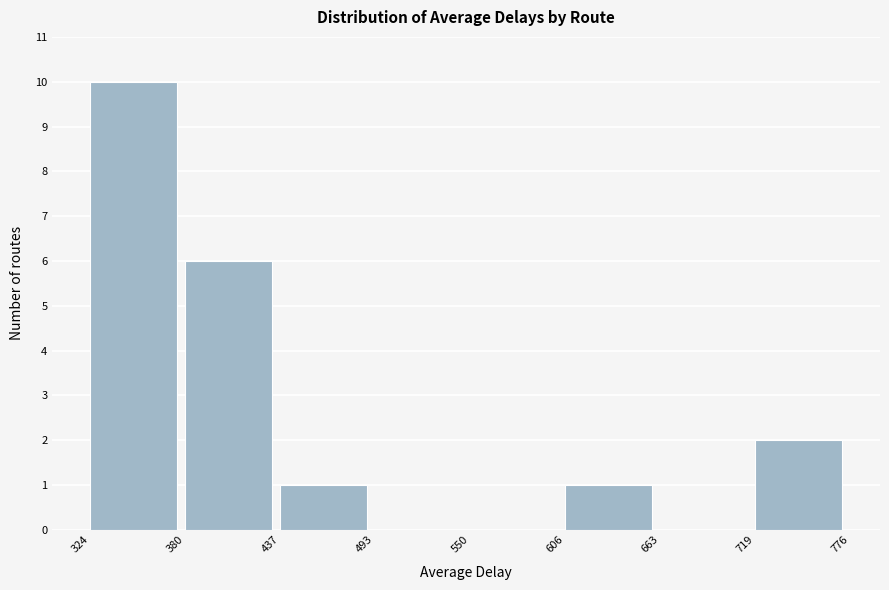

Over which range of the x-axis is the bar tallest?

324 to 380